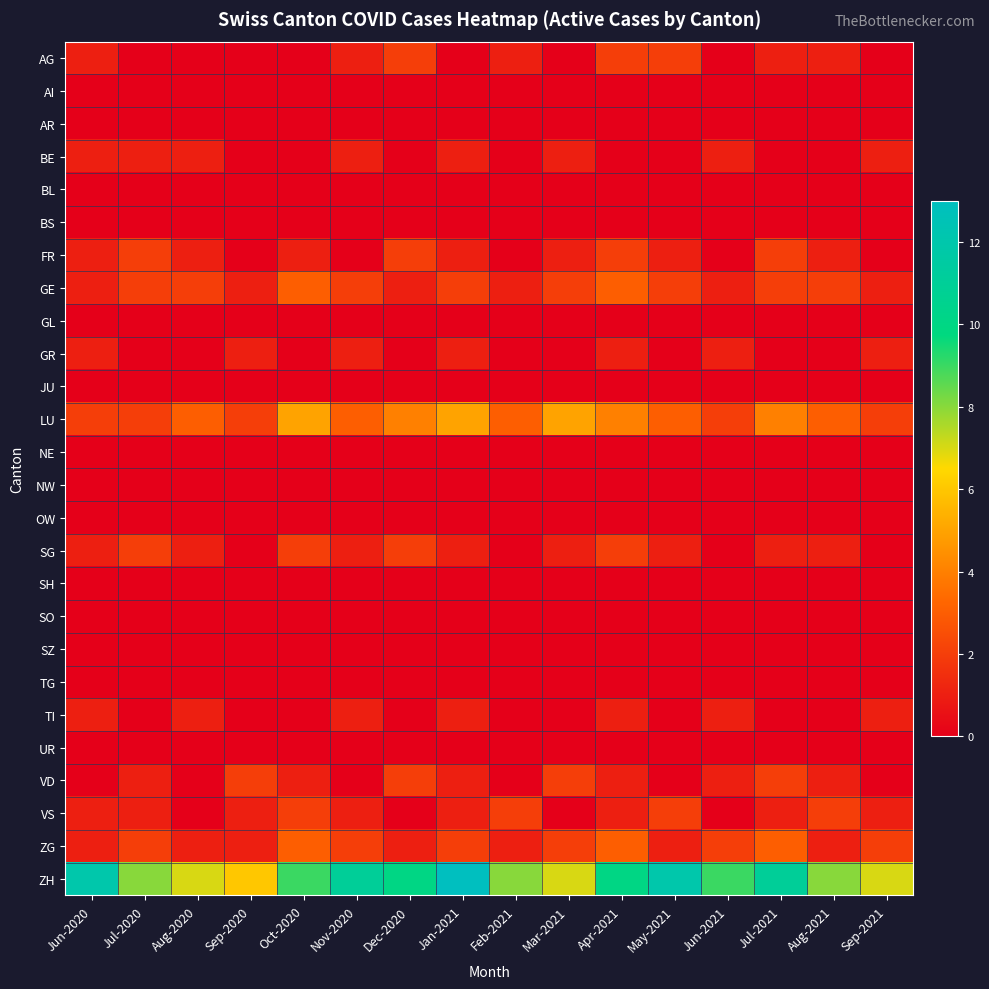

Which has a higher value, Dec-2020 or Jan-2021?

Dec-2020